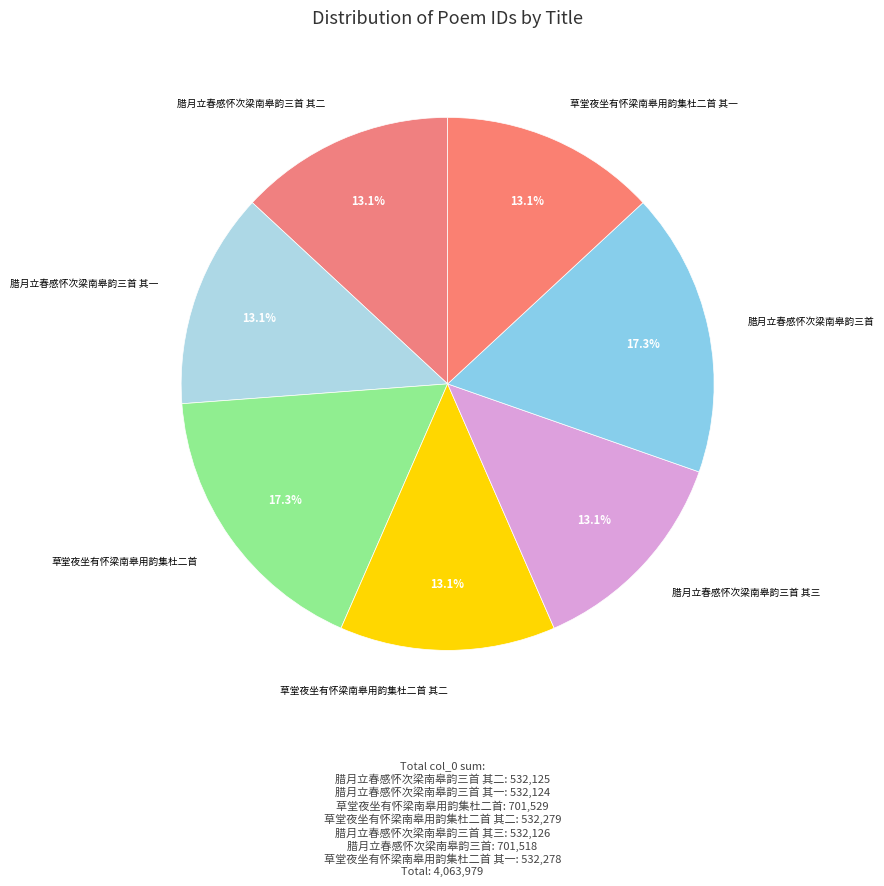

Does 腊月立春感怀次梁南皋韵三首 represent more than half of the total?

No